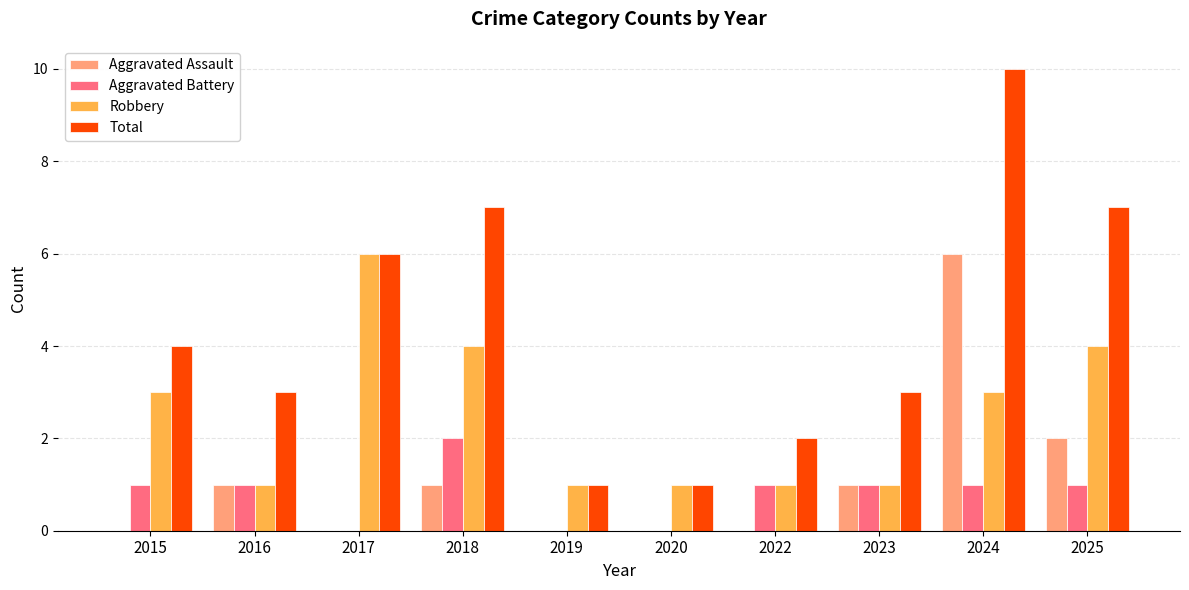

What is the approximate value of Robbery at 2018?

4